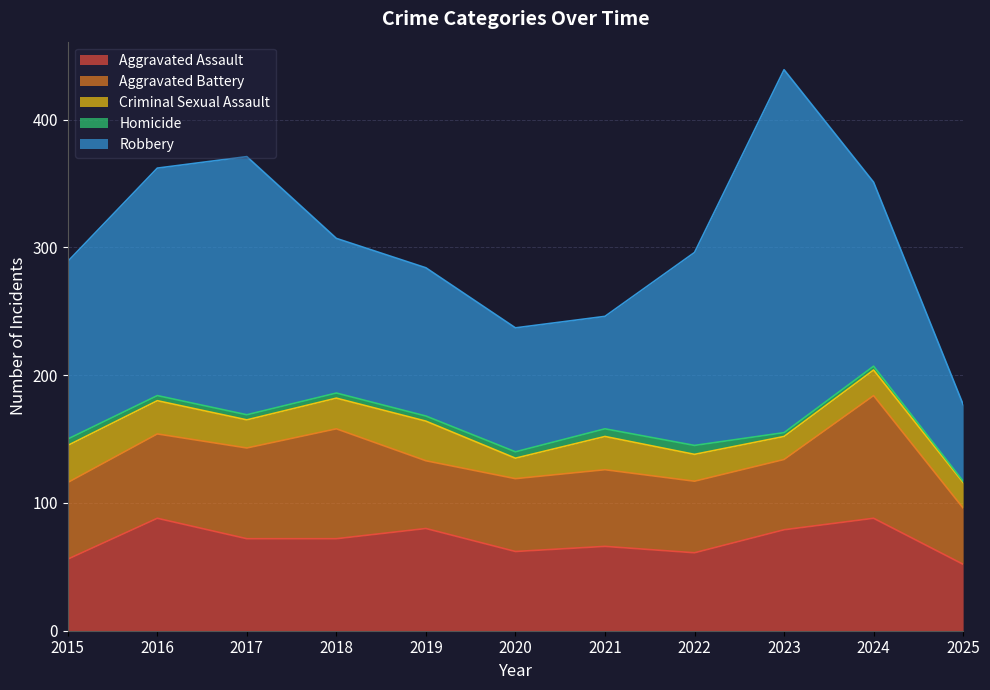

What is the approximate value of Homicide at 2018?

4